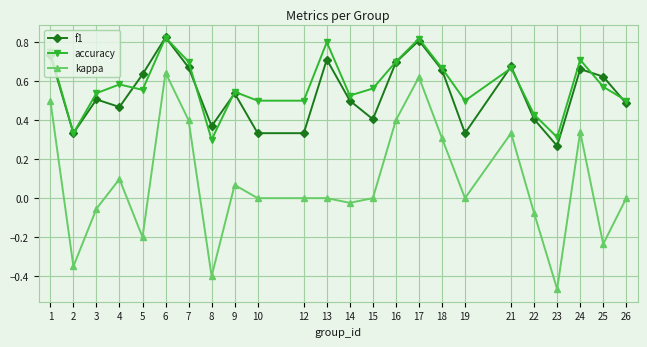

At 3, list the series in order from largest to smallest.

accuracy, f1, kappa